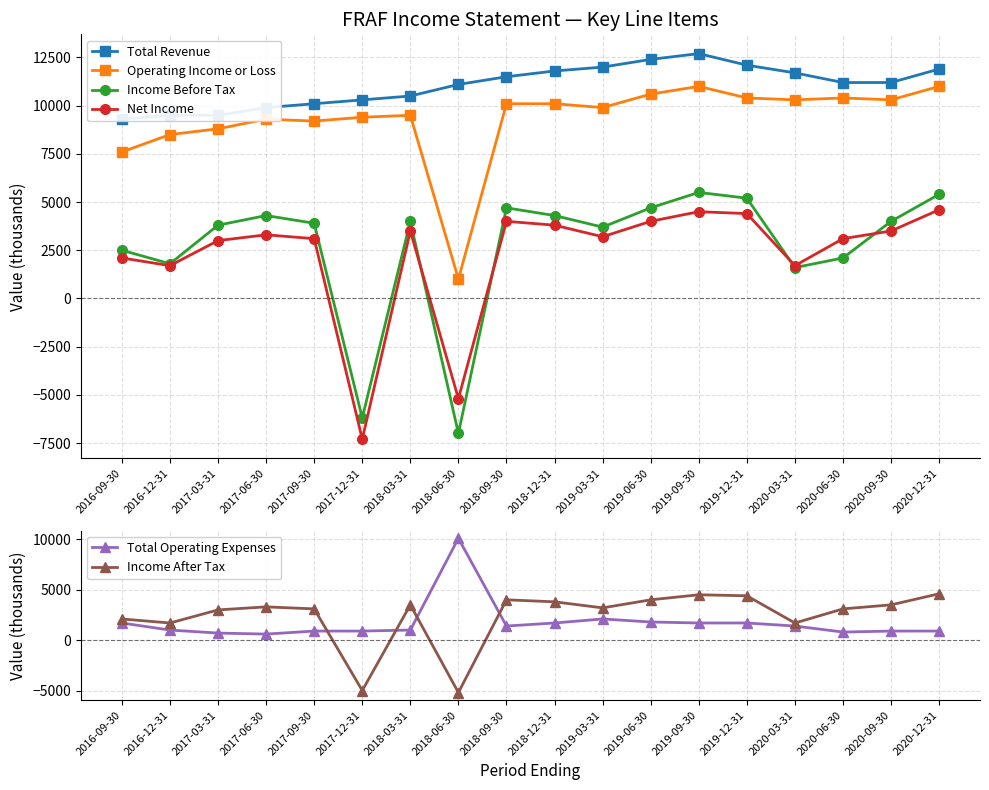

What is the sum of all Income After Tax values?

43300